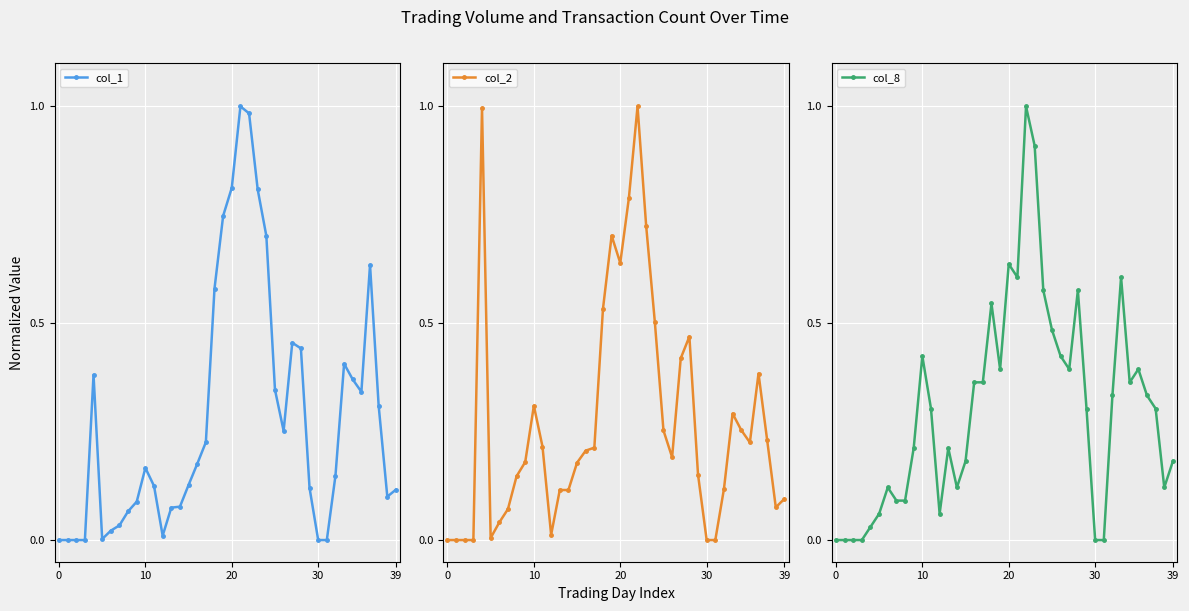

Rank the series at 25 from highest to lowest value.

col_8, col_1, col_2